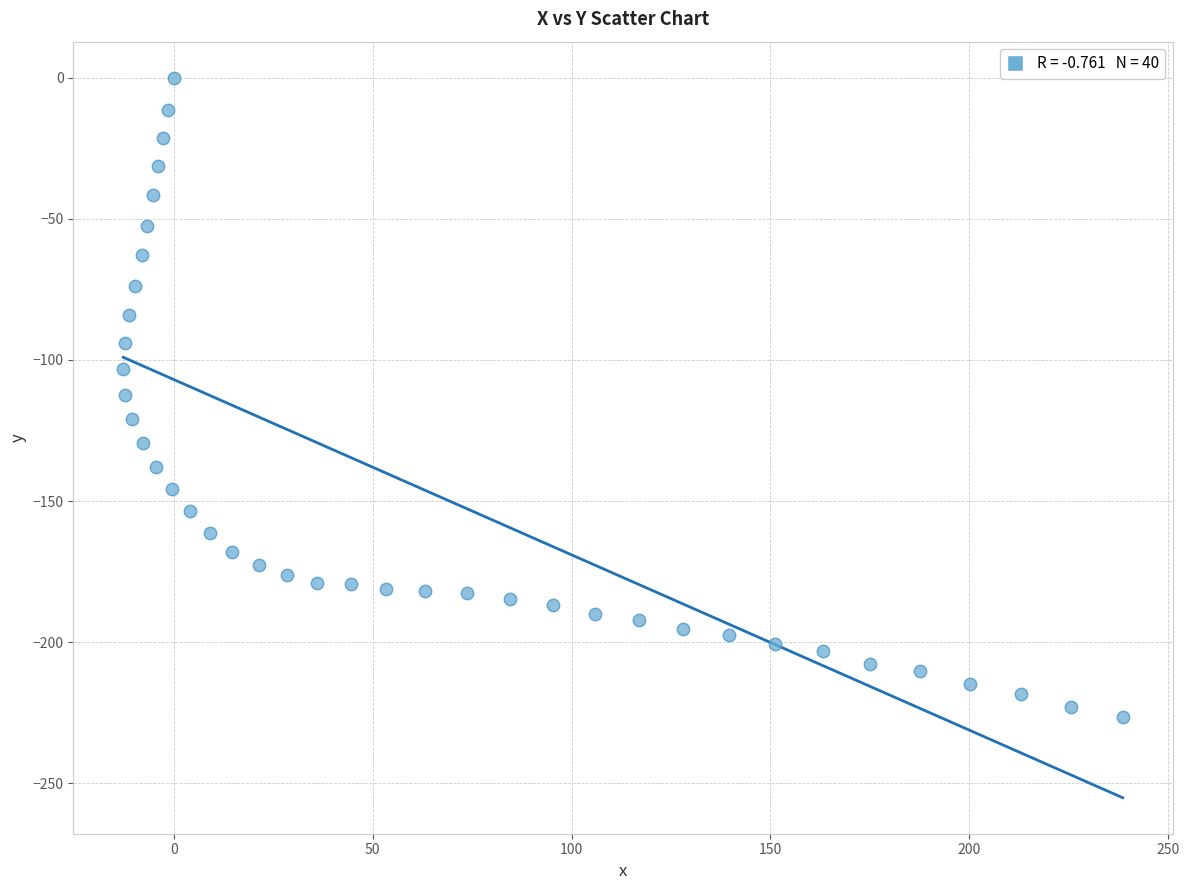

What is the range of X values (max minus min)?

251.5